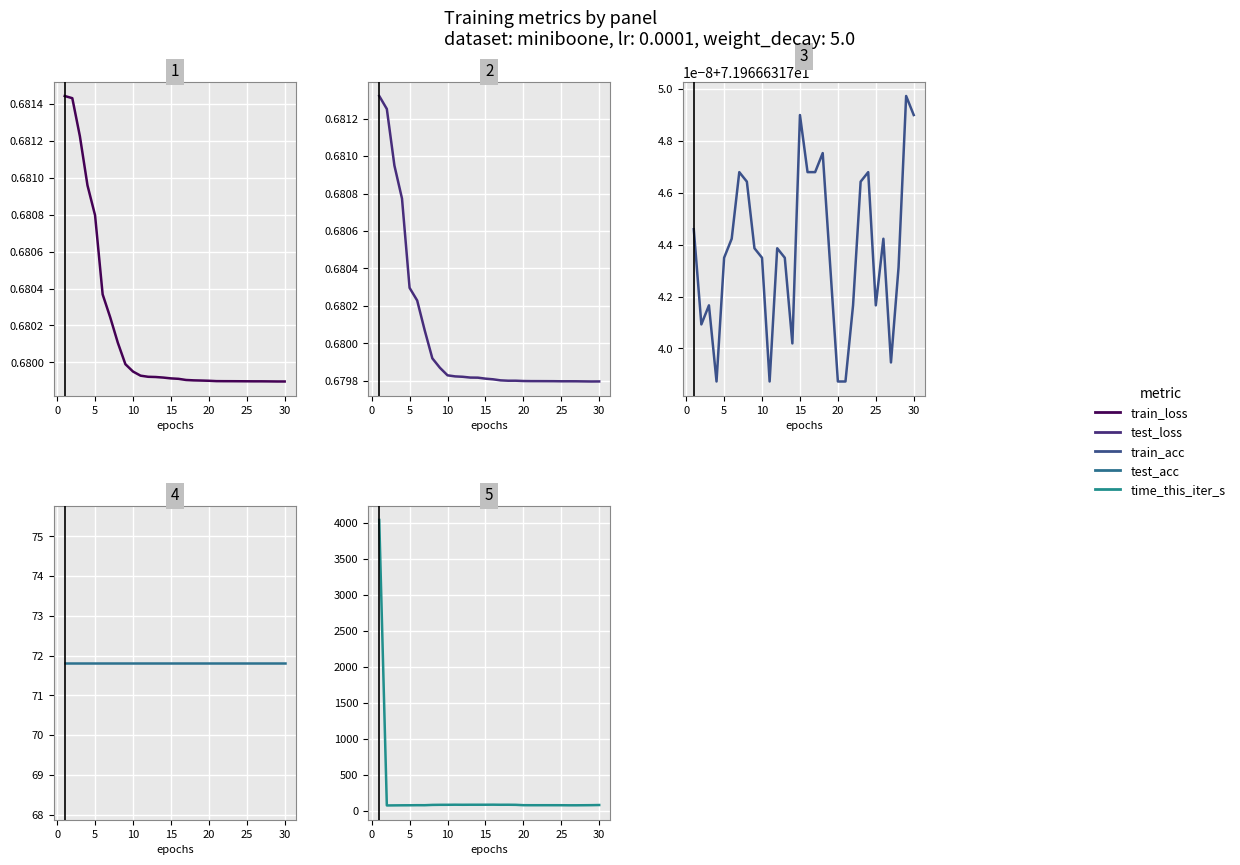

What is the sum of all time_this_iter_s values?

6322.8